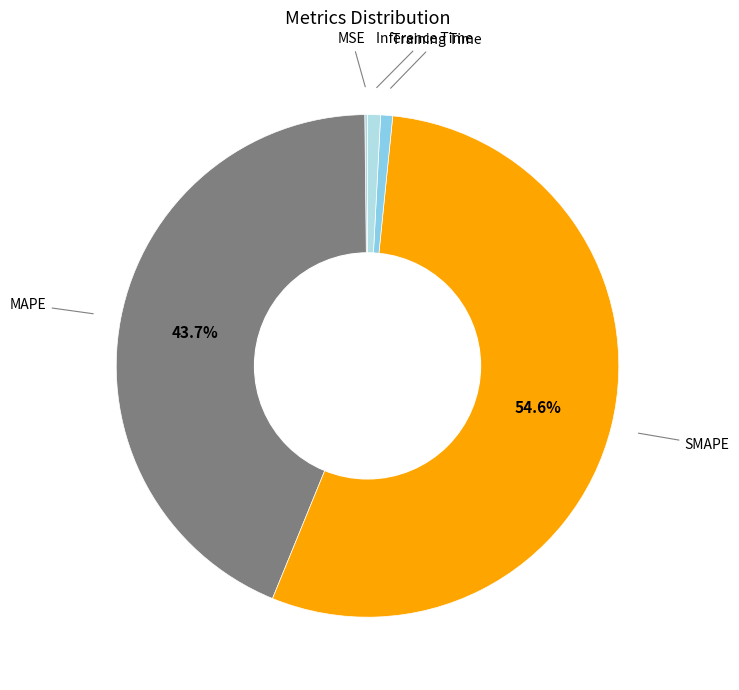

Which slice is the largest?

SMAPE